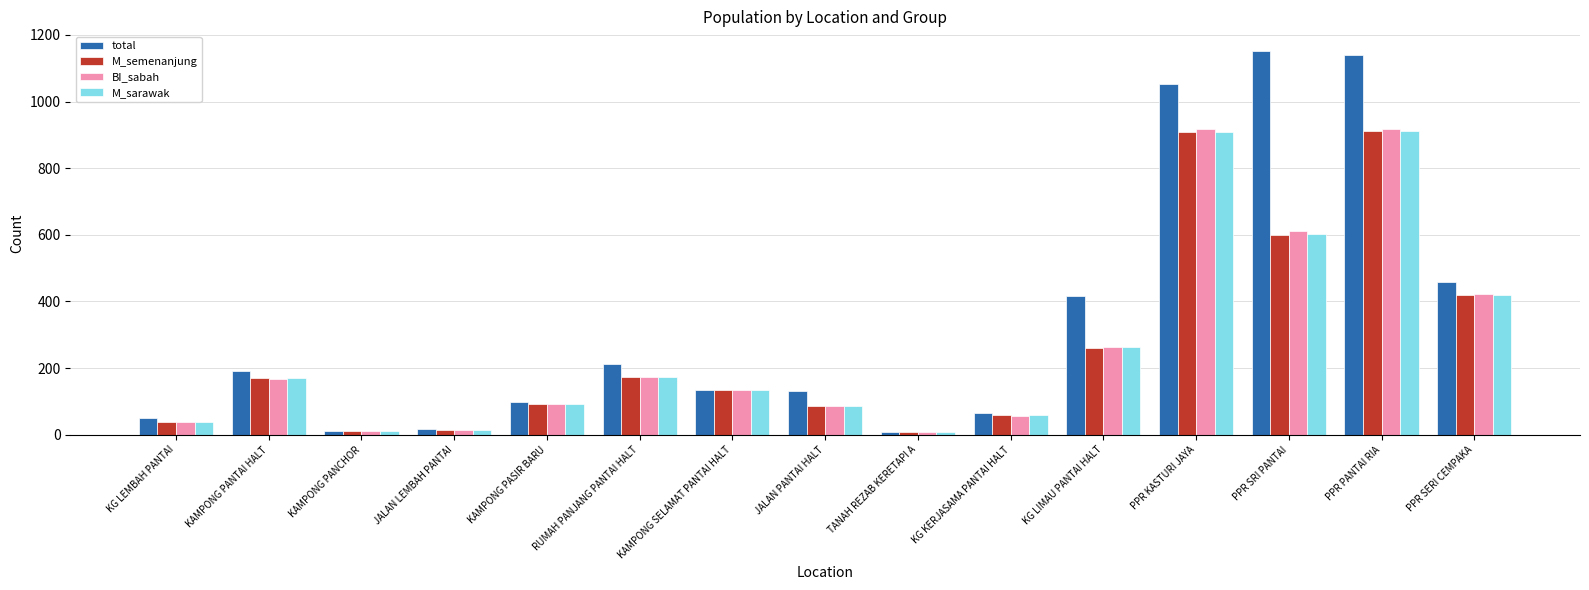

What is the spread (max minus min) of values at PPR KASTURI JAYA?

144